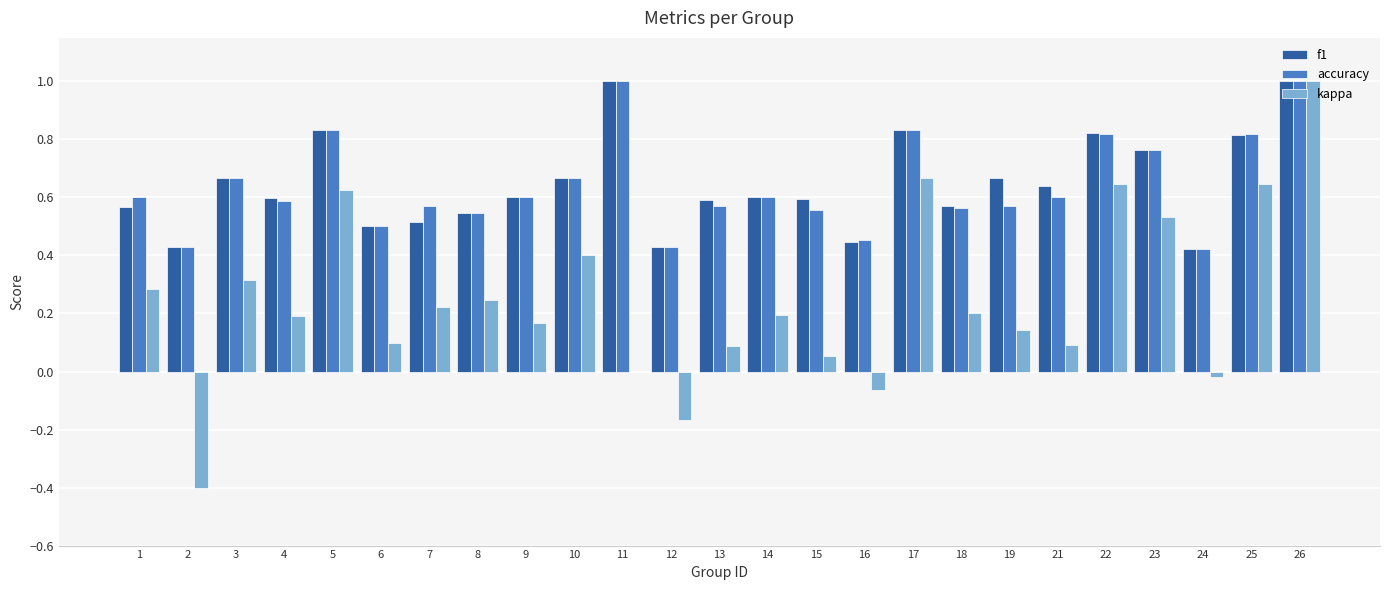

What is the highest value of the f1 series?

1.0